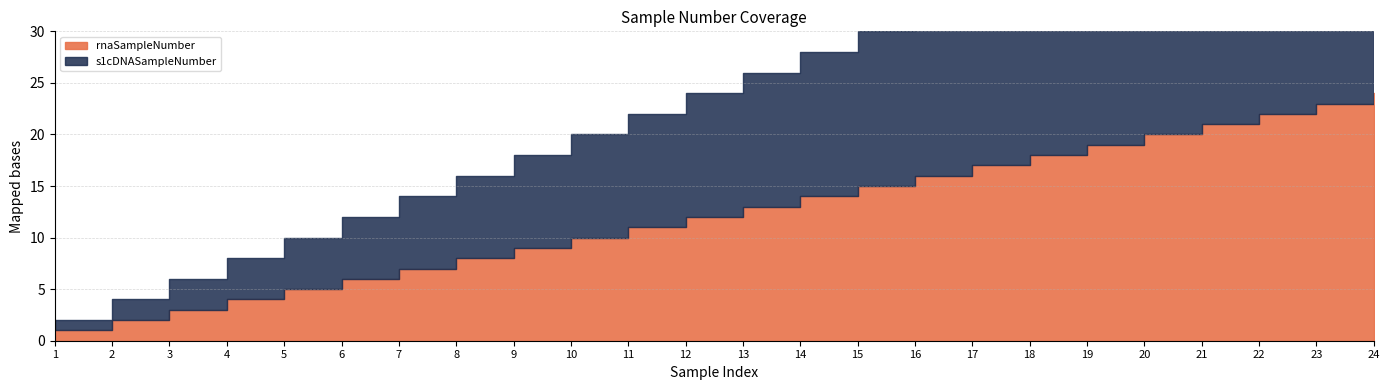

The value of s1cDNASampleNumber at 12 is 12. True or false?

True